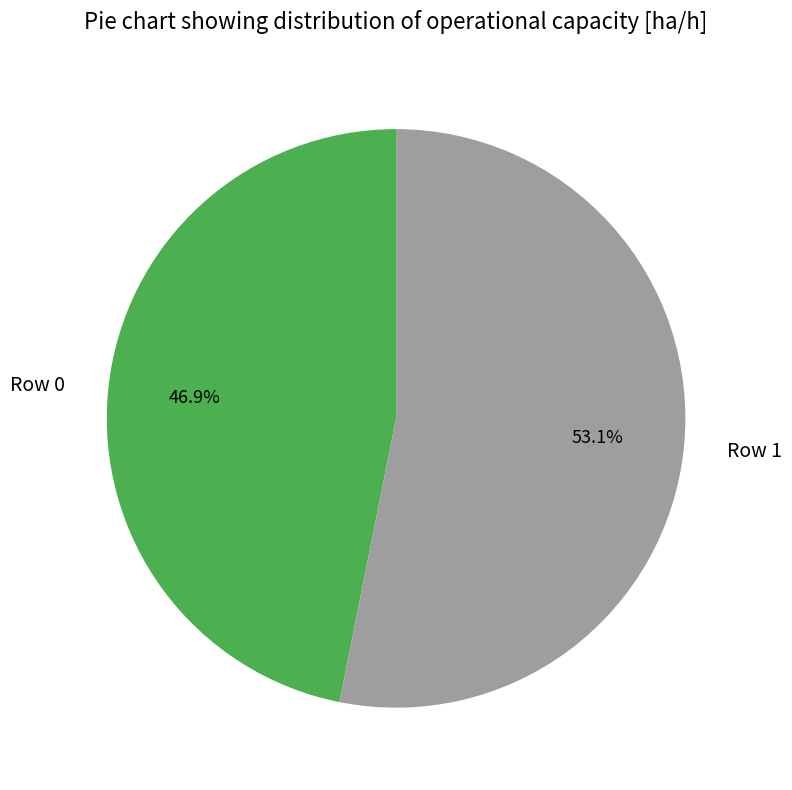

Rank the categories by value from highest to lowest.

Row 1, Row 0